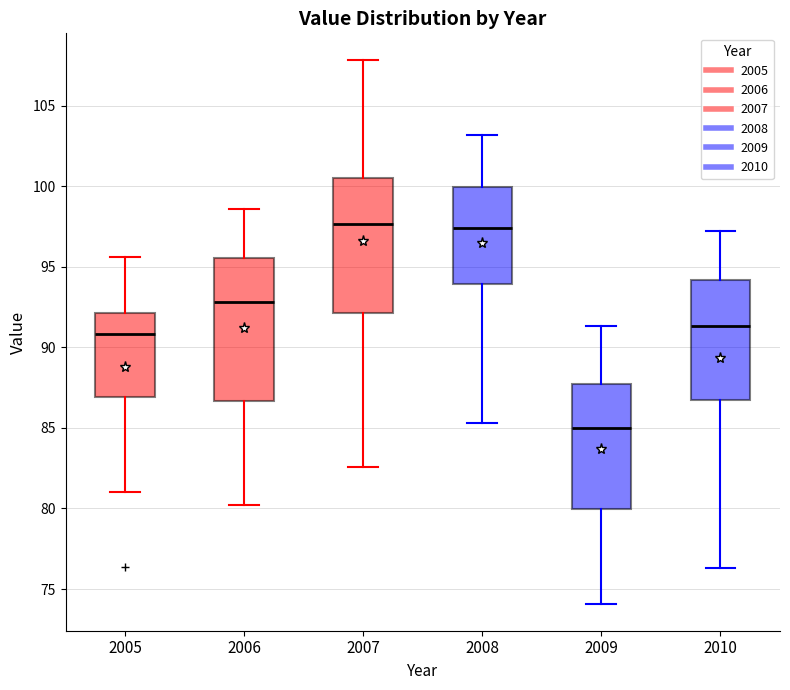

Where does the median line of the box at x = 2010 sit on the y-axis? The values are not printed on the chart, so give them approximately, as read against the axis.

91.5